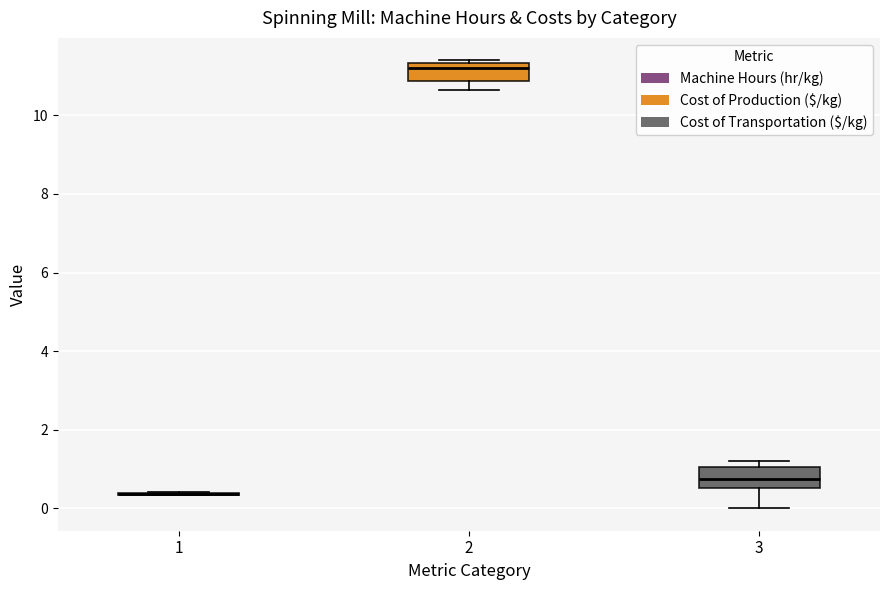

Where does the median line of the box at x = 3 sit on the y-axis? The values are not printed on the chart, so give them approximately, as read against the axis.

0.8